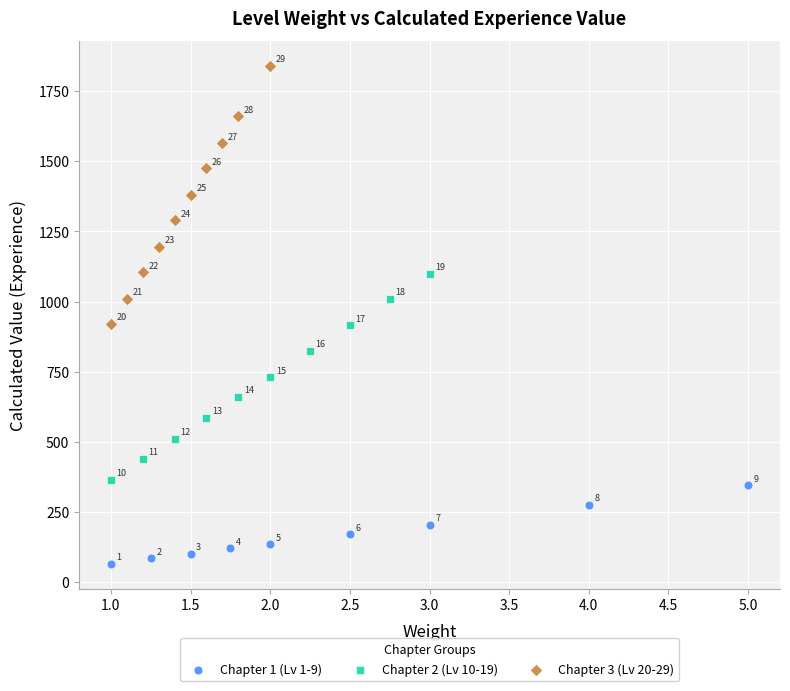

Which series reaches the minimum Y coordinate?

Chapter 1 (Lv 1-9)